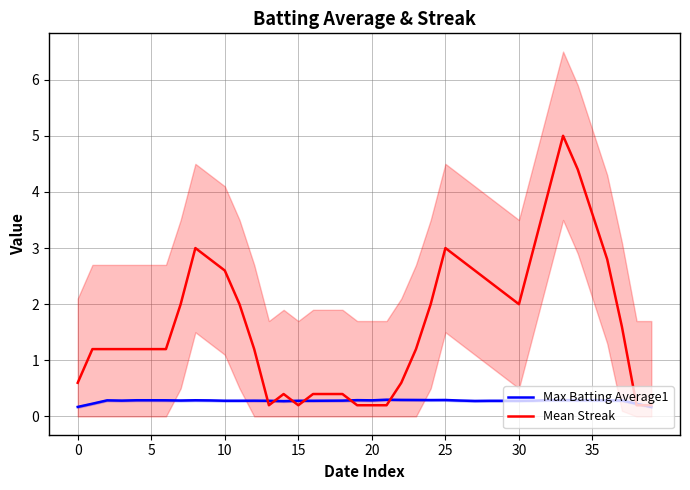

Which series has the largest total across all categories?

Mean Streak